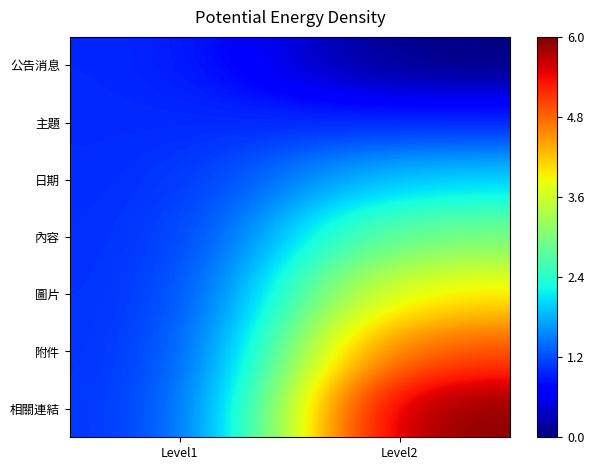

Which series has the largest total across all categories?

相關連結